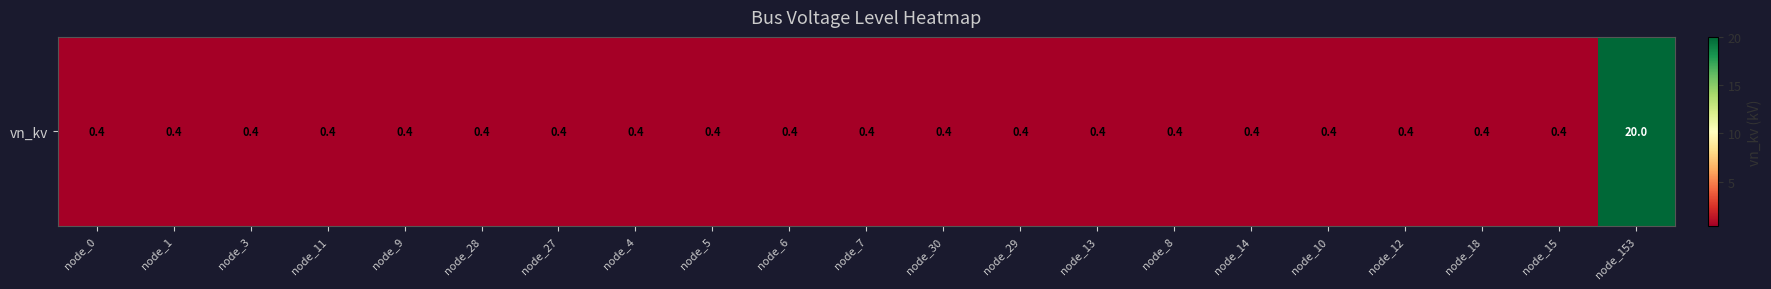

What is the sum of all values?

28.0